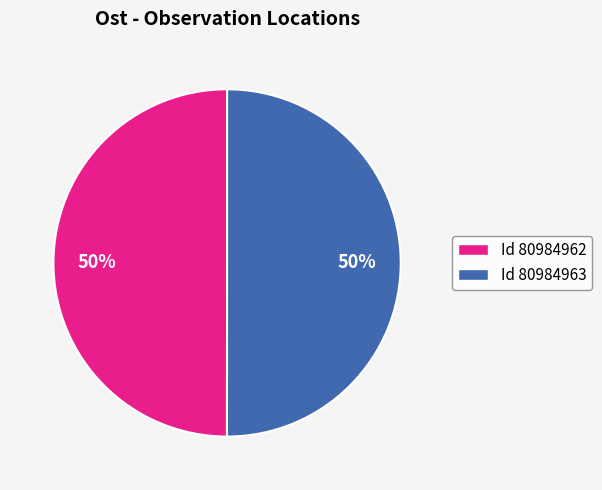

To the nearest percent, what is the average slice percentage?

50%